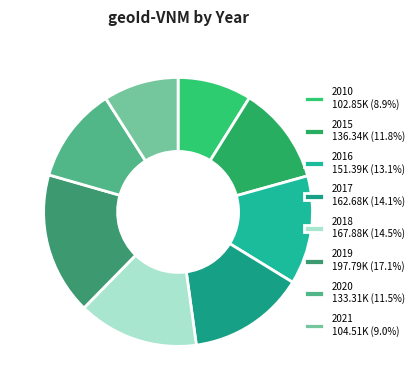

To the nearest percent, what percentage of the pie is 2015?

12%